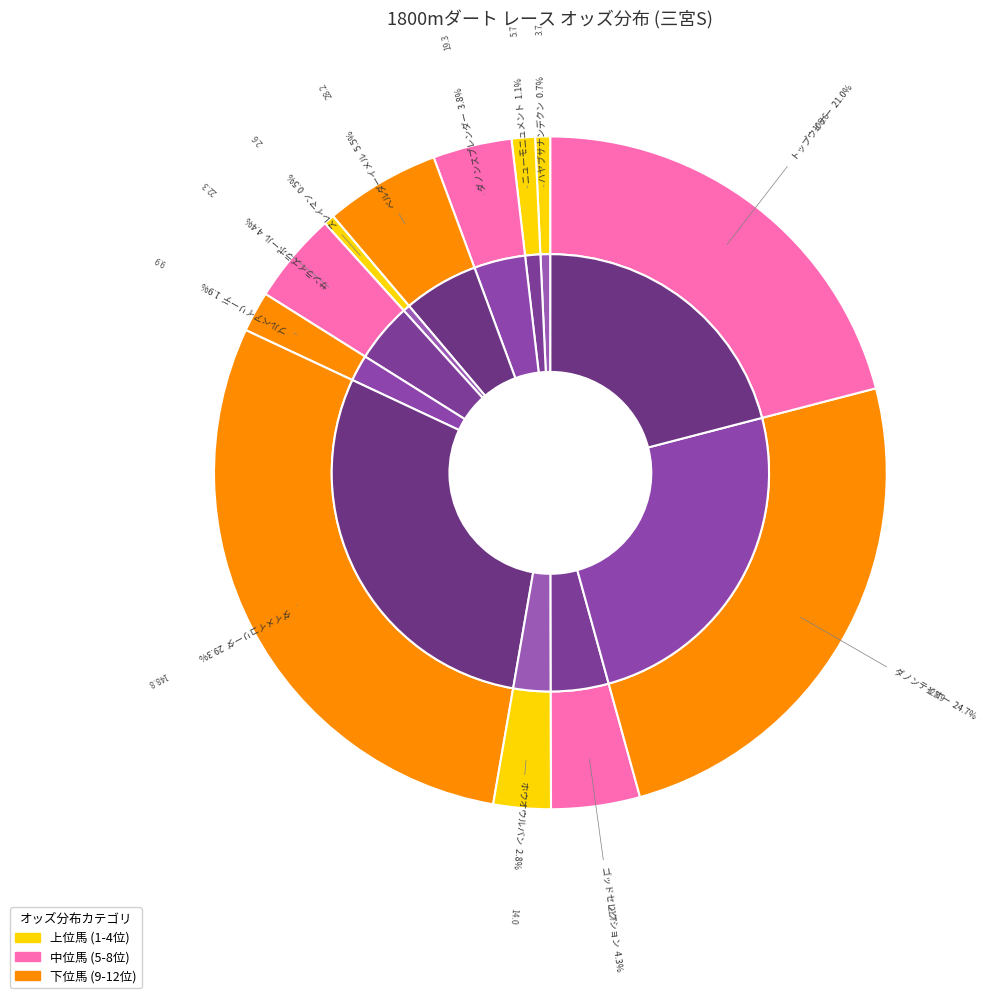

To the nearest percent, what is the difference between the ダイメイコリーダ and ホウオウルバン slice percentages?

26%